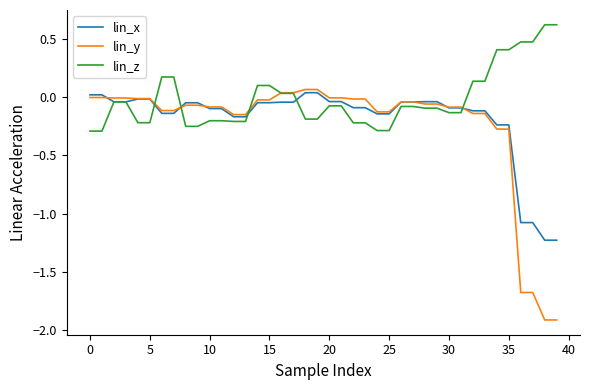

How many values in lin_z are above zero?

14